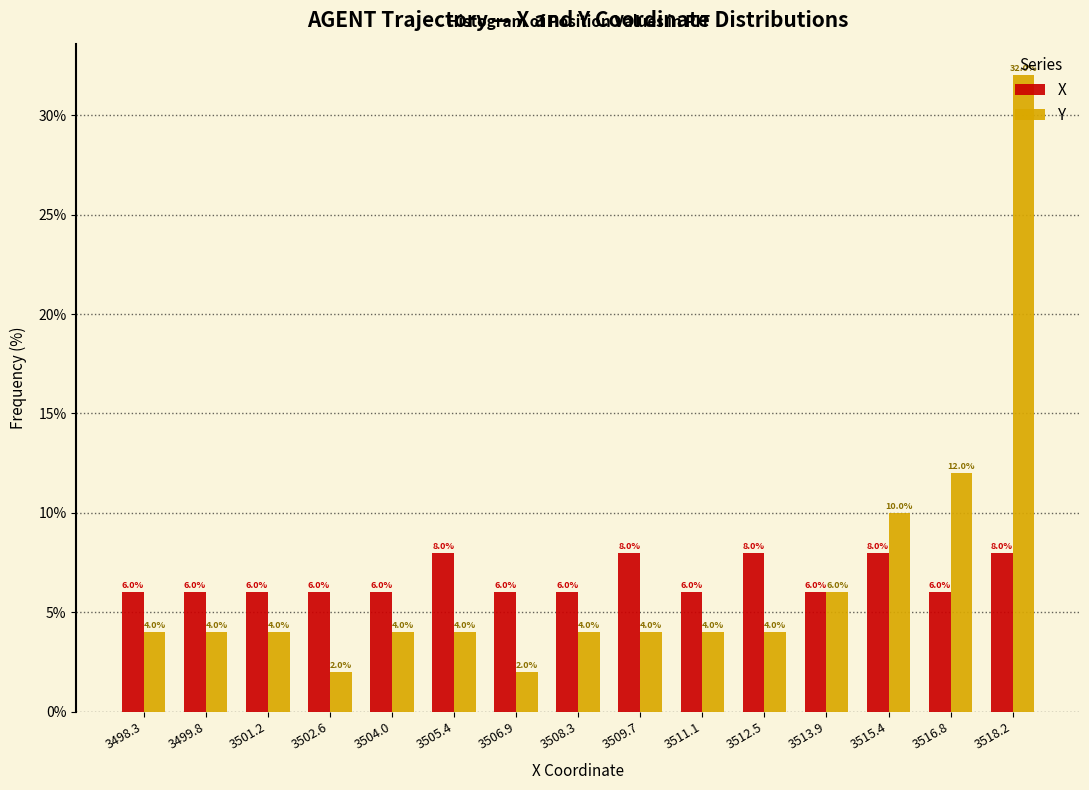

What is the difference between the second highest and second lowest values in the Y series?

10